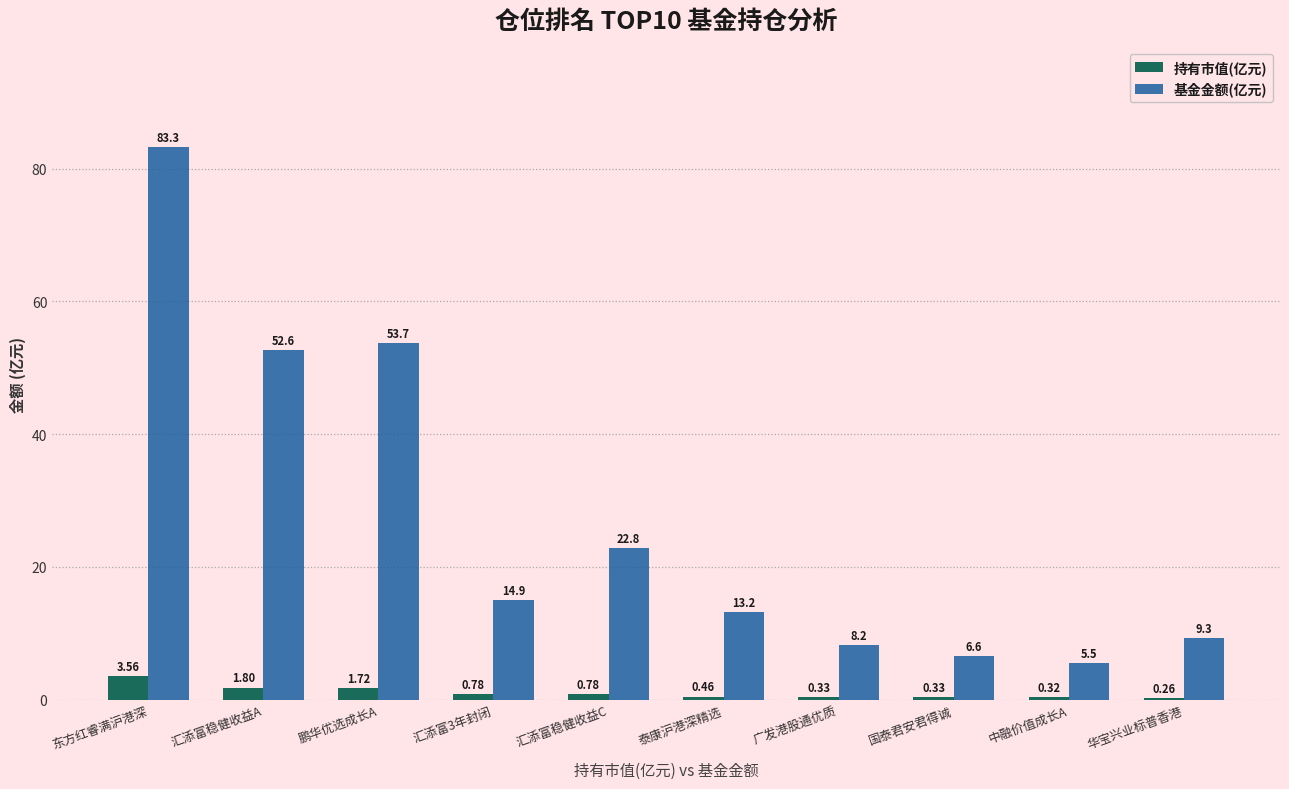

At which label does 持有市值(亿元) reach its peak?

东方红睿满沪港深